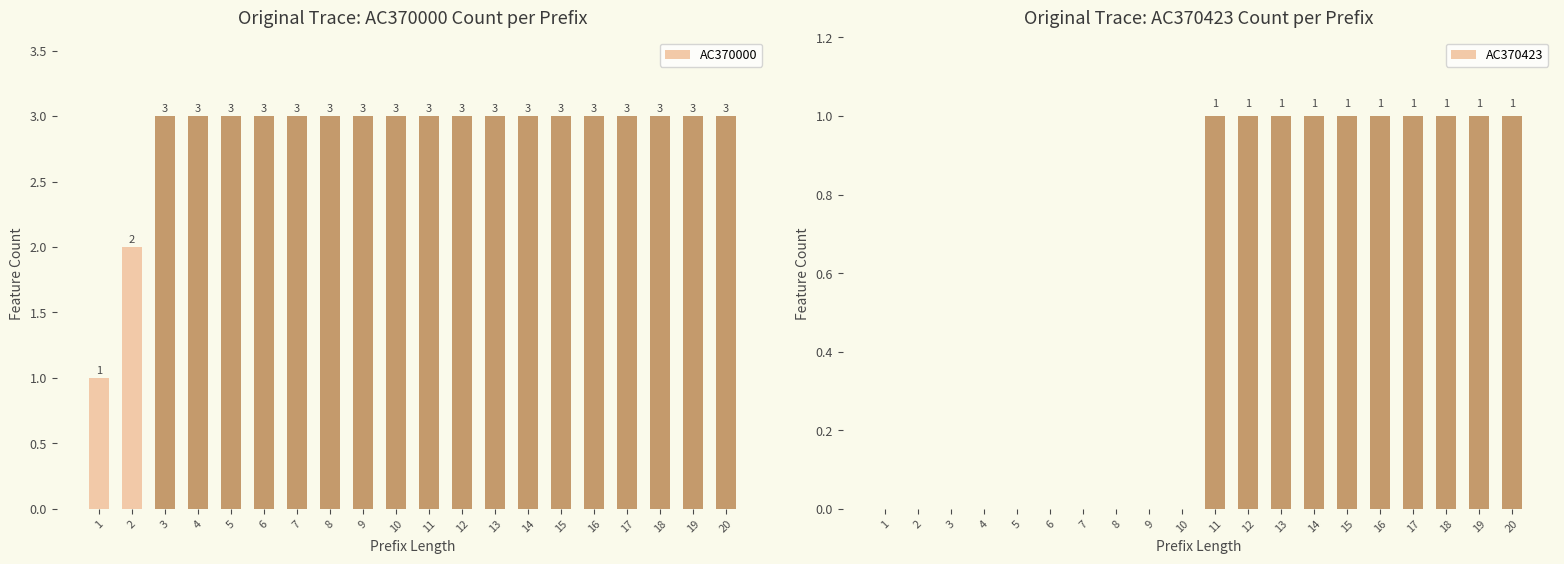

Rank the categories by AC370423 value from highest to lowest.

11, 12, 13, 14, 15, 16, 17, 18, 19, 20, 1, 2, 3, 4, 5, 6, 7, 8, 9, 10